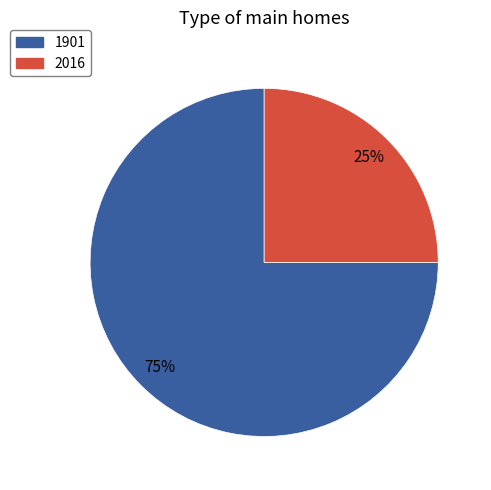

Between 1901 and 2016, which is larger?

1901